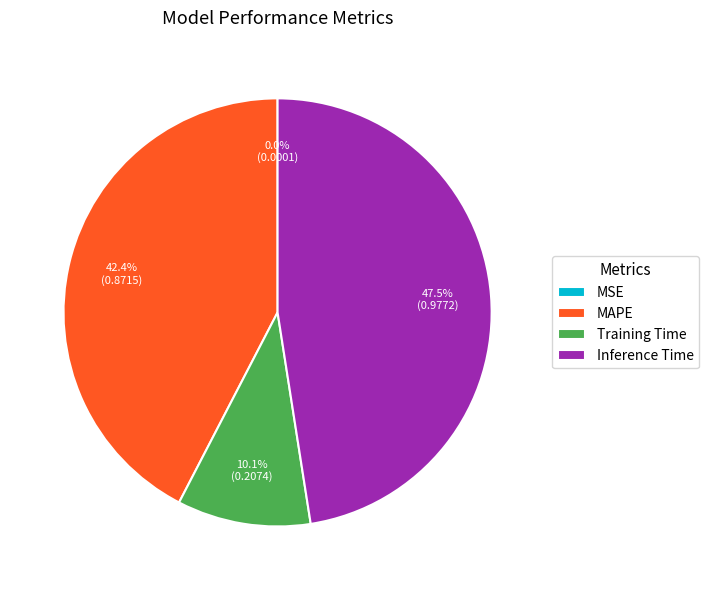

What percentage do MAPE and Inference Time together represent?

89.9%